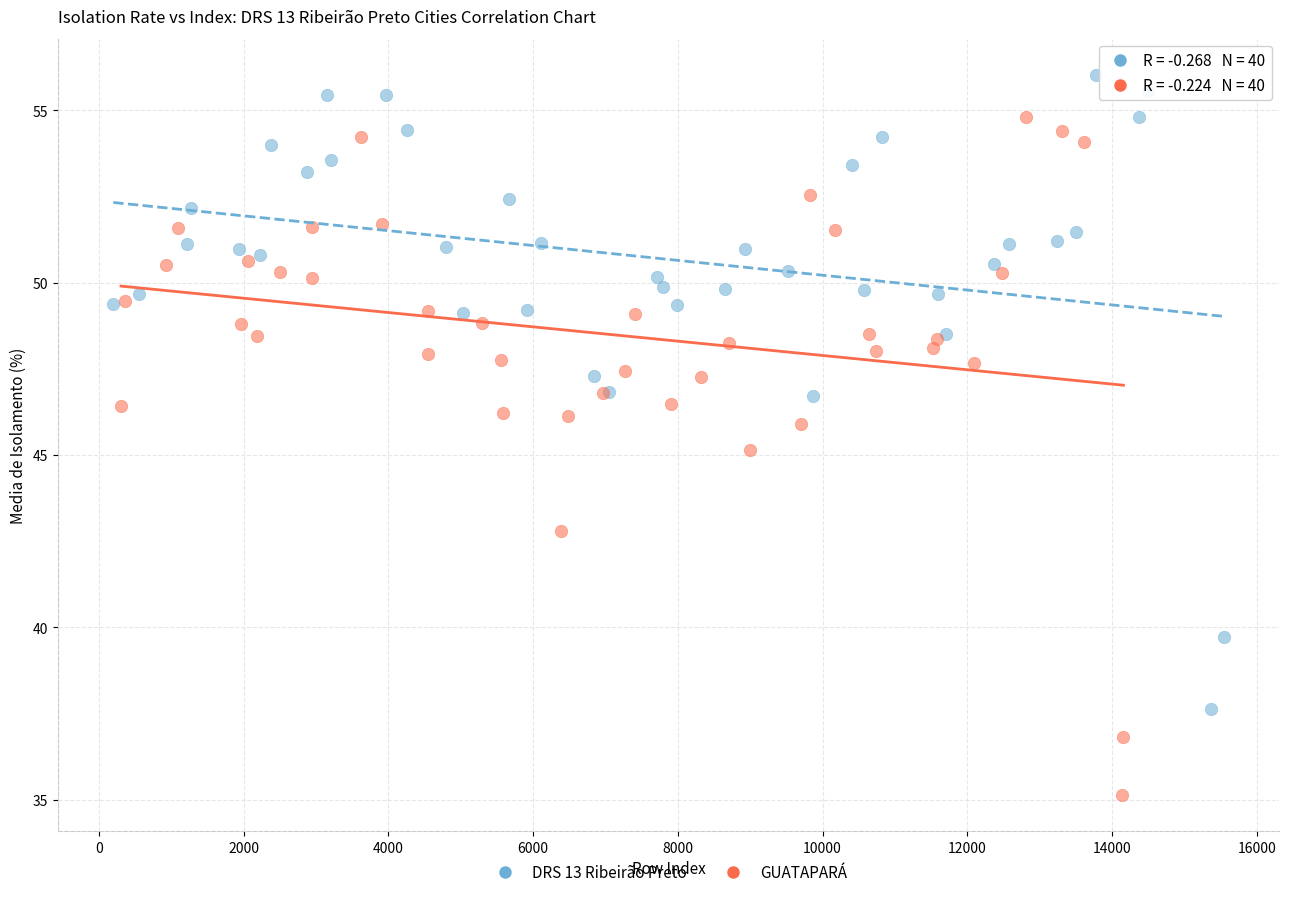

Which series reaches the maximum Y coordinate?

DRS 13 Ribeirão Preto